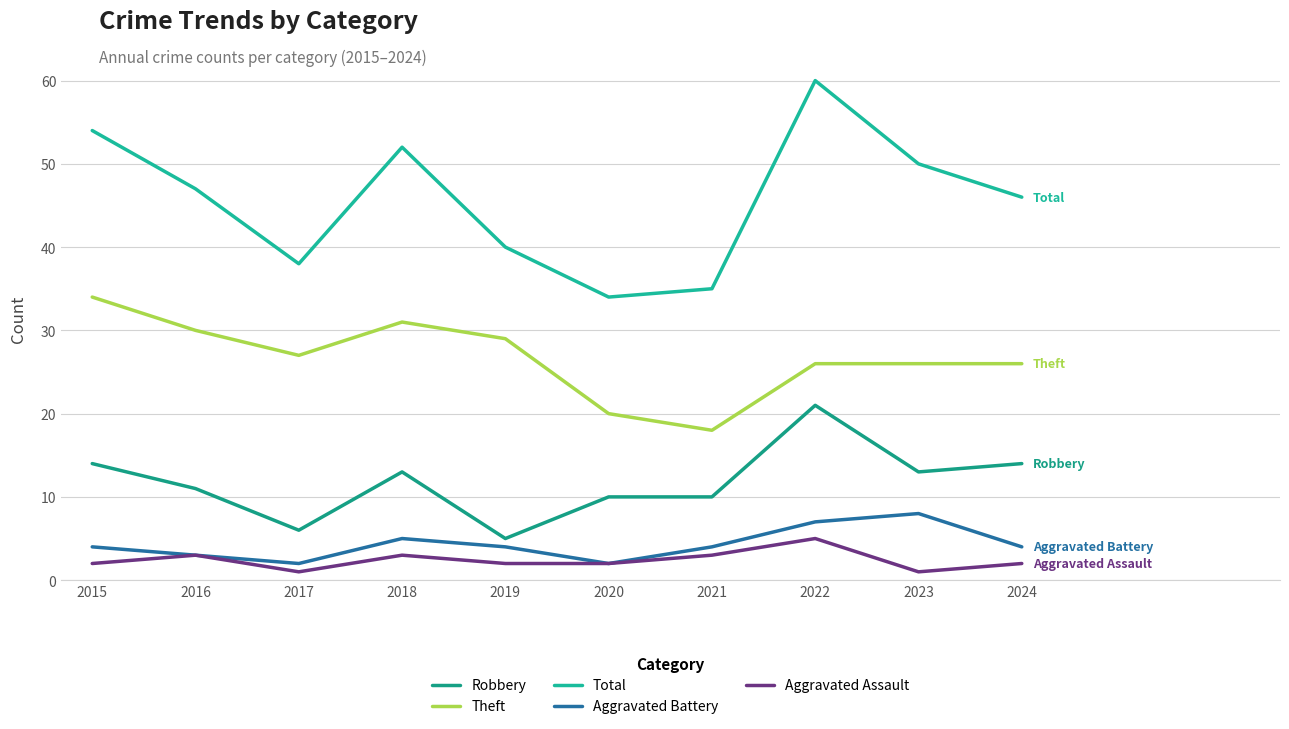

True or false: Aggravated Assault has a value of 1 at 2019.

False